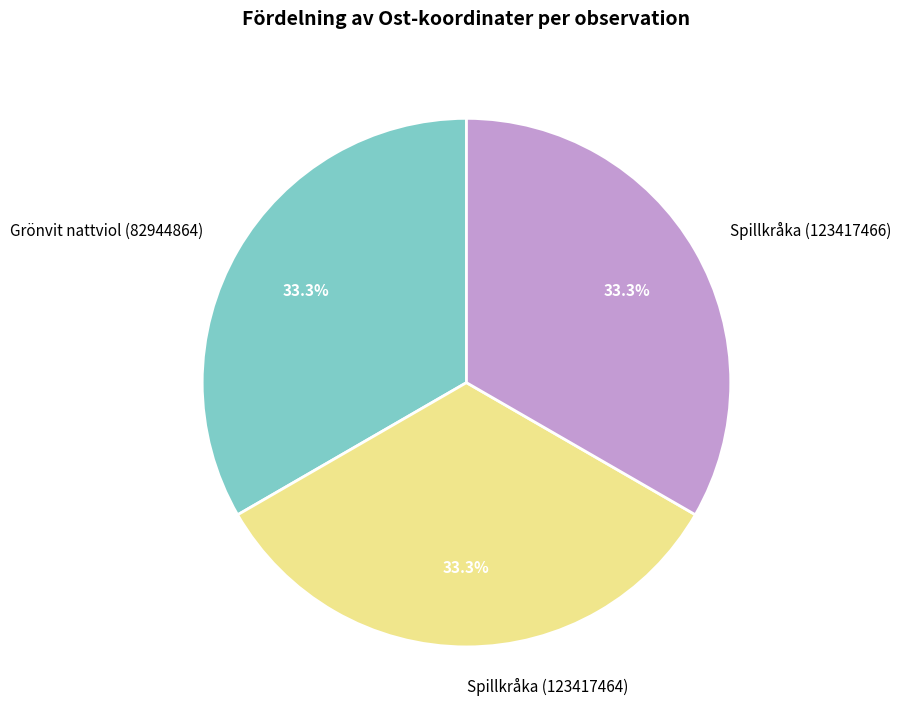

Is Spillkråka (123417464) the majority of the pie?

No